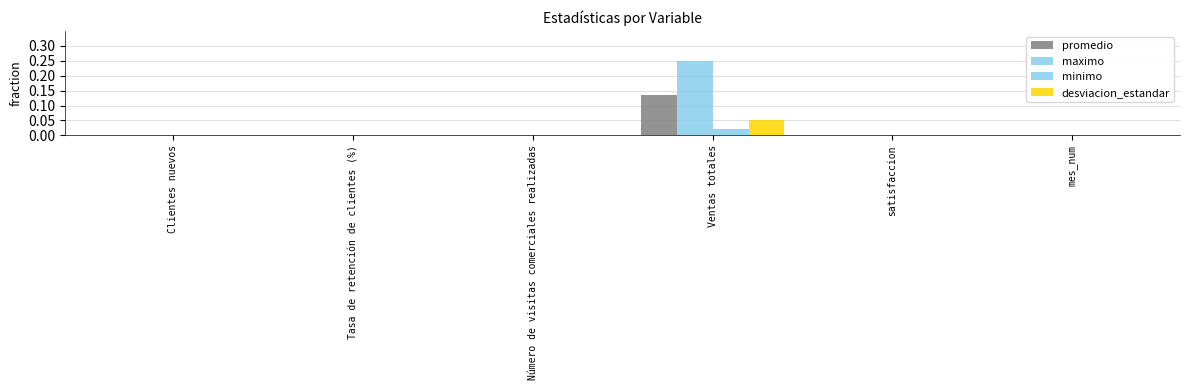

At how many categories does at least one series exceed 0?

6